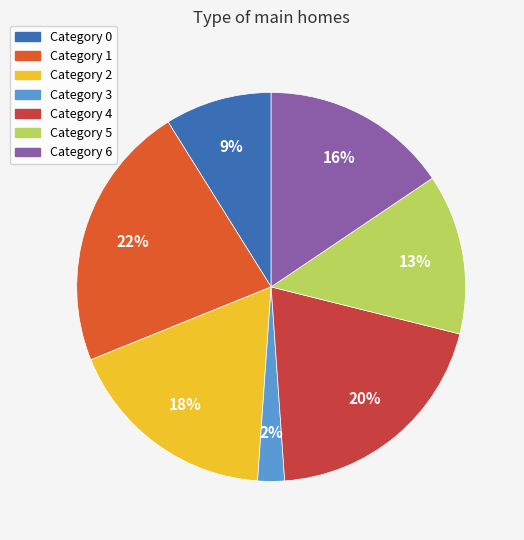

How many segments does this pie chart have?

7